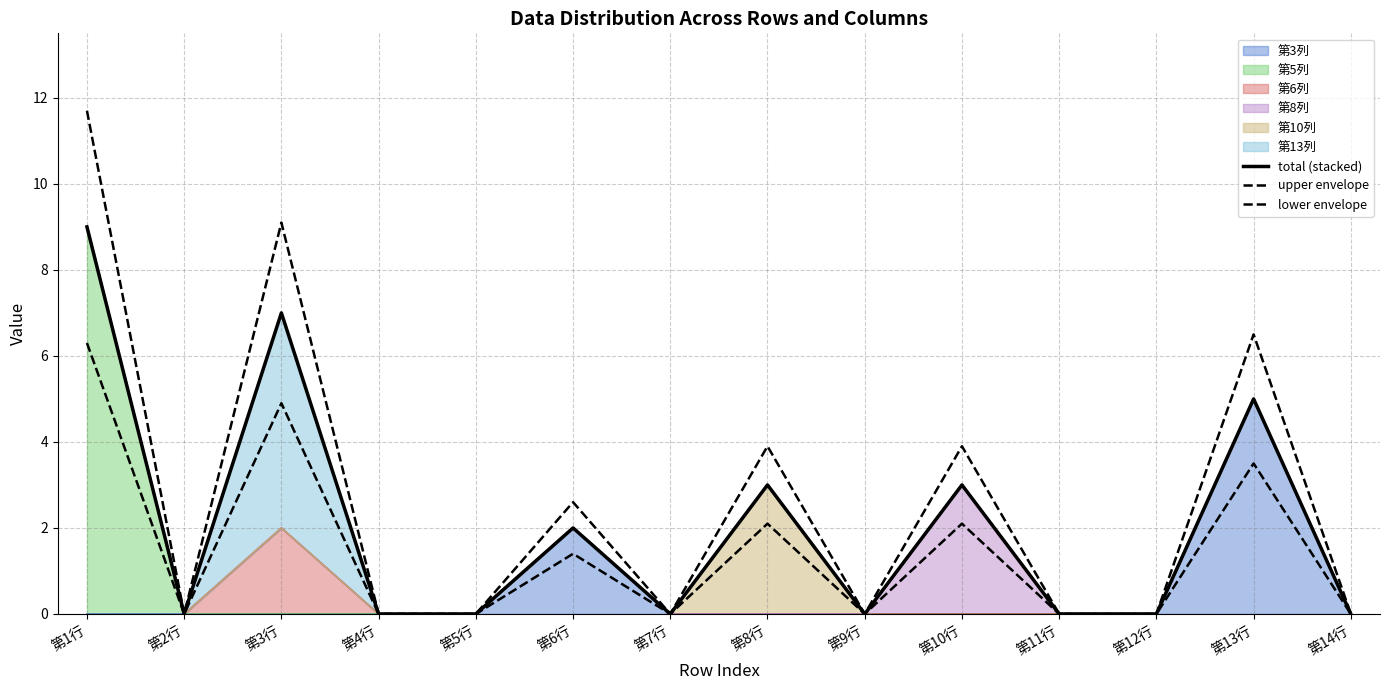

What is the approximate value of upper envelope at 第8行?

3.9